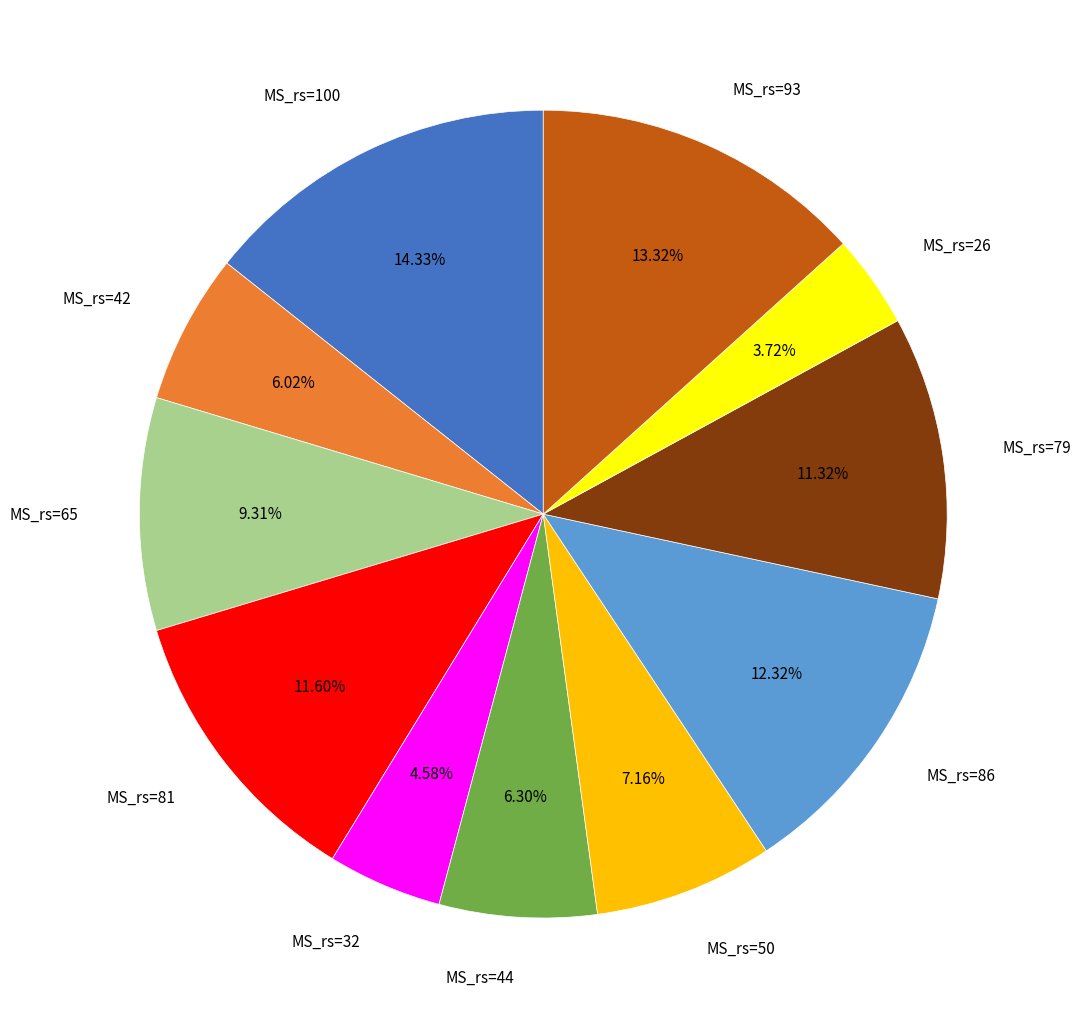

Approximately how many times larger is the value at MS_rs=93 compared to MS_rs=50?

1.9